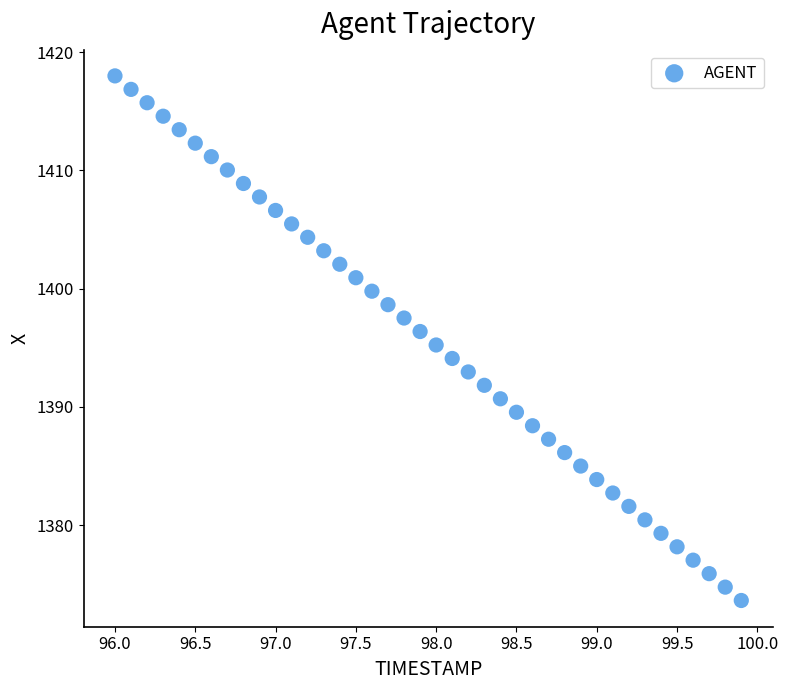

What is the range of X values (max minus min)?

3.9